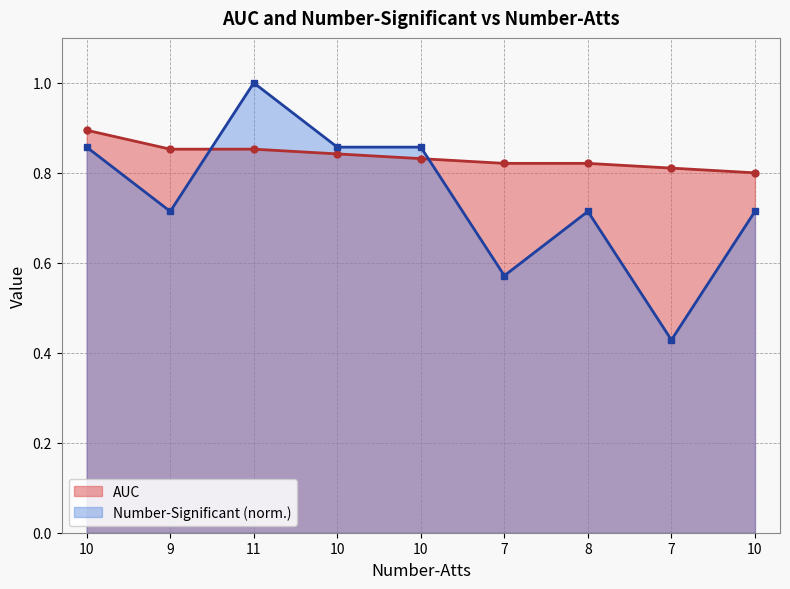

Does the chart display data point markers on the line(s)?

Yes